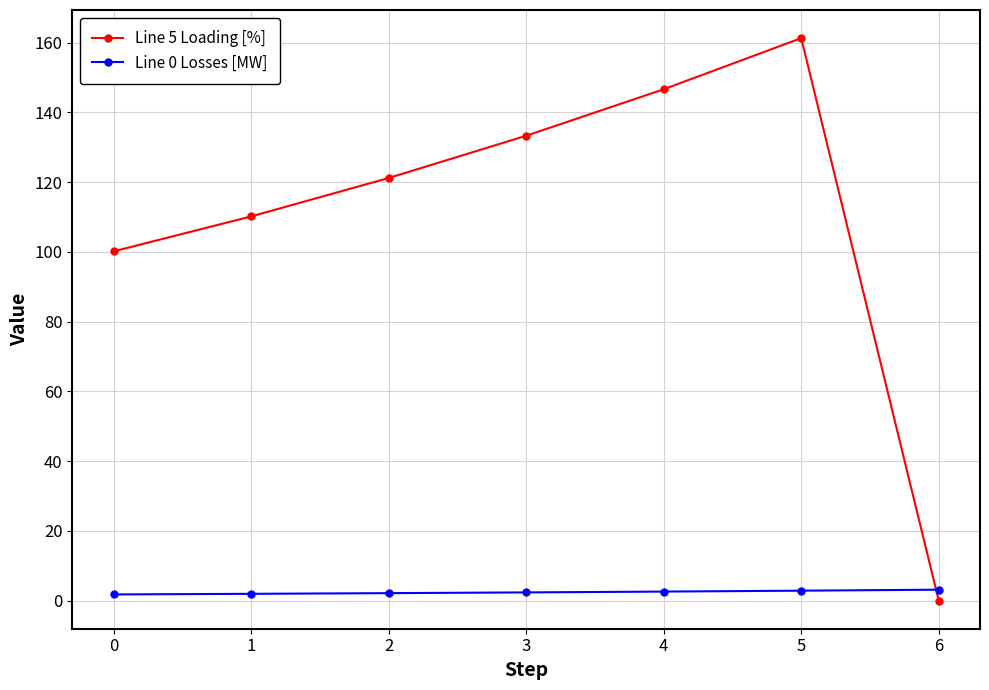

At which category does Line 5 Loading [%] reach its first local peak?

5